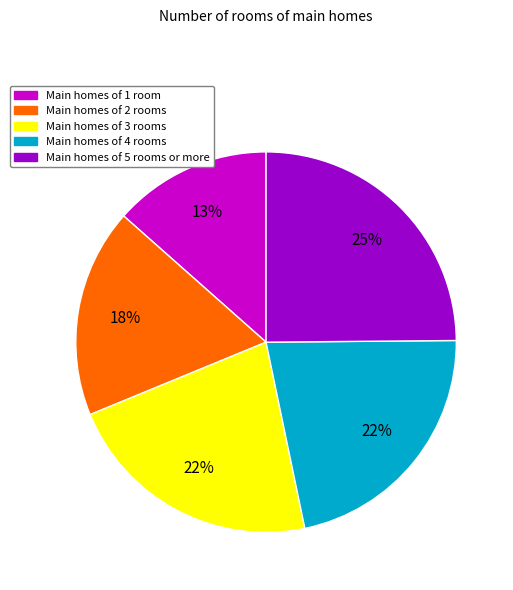

Is there a majority slice in this chart?

No